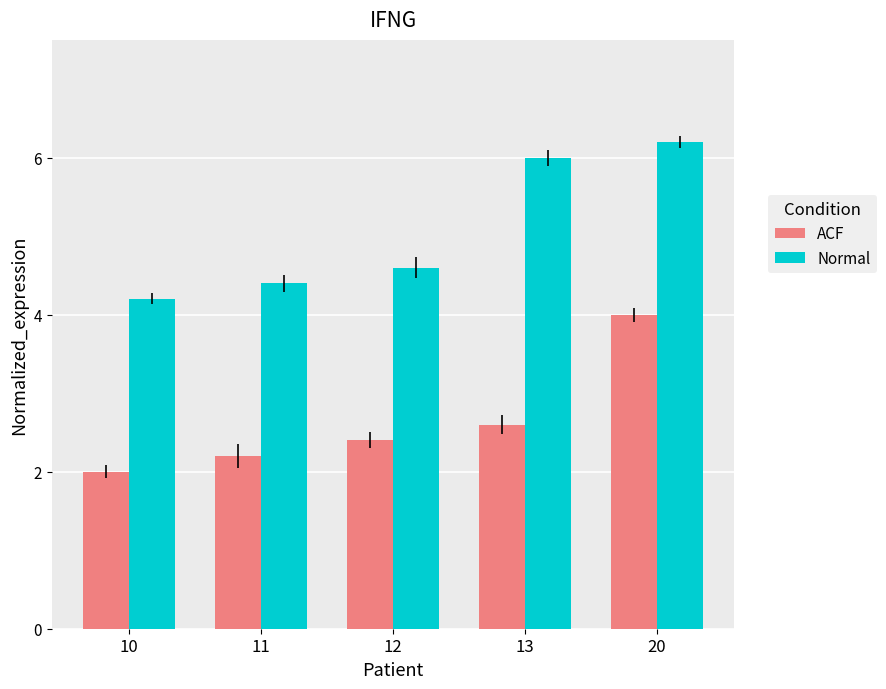

Which label corresponds to the smallest value in the chart?

10